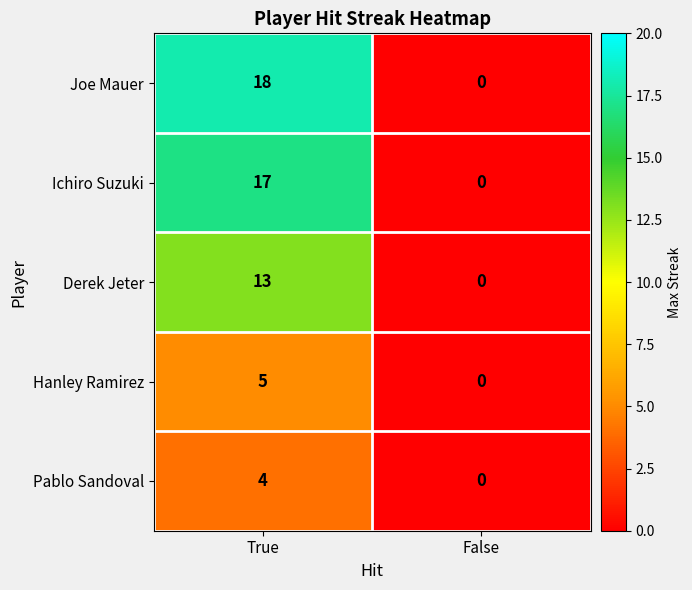

Which series has the widest spread of values?

Joe Mauer